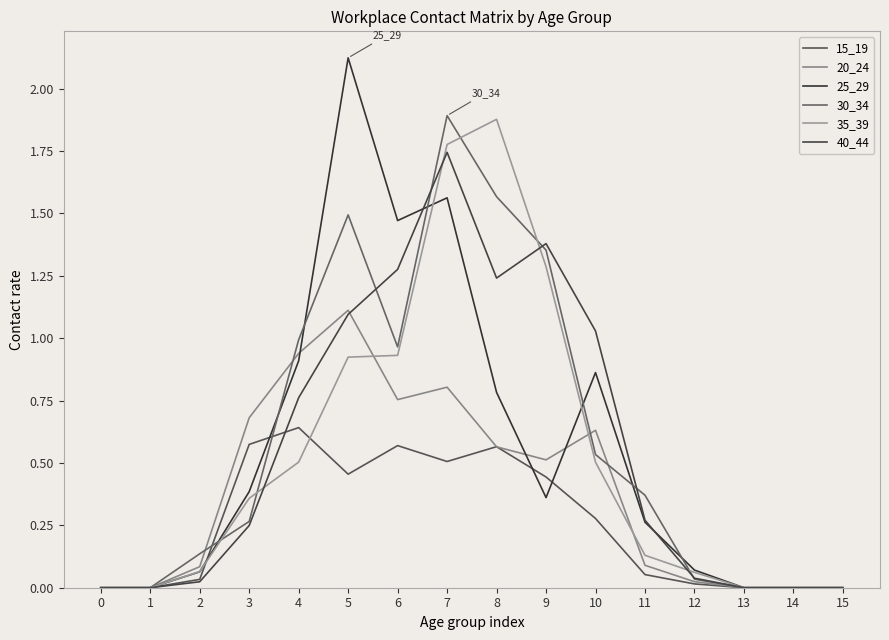

What are all the series names shown in the legend?

15_19, 20_24, 25_29, 30_34, 35_39, 40_44